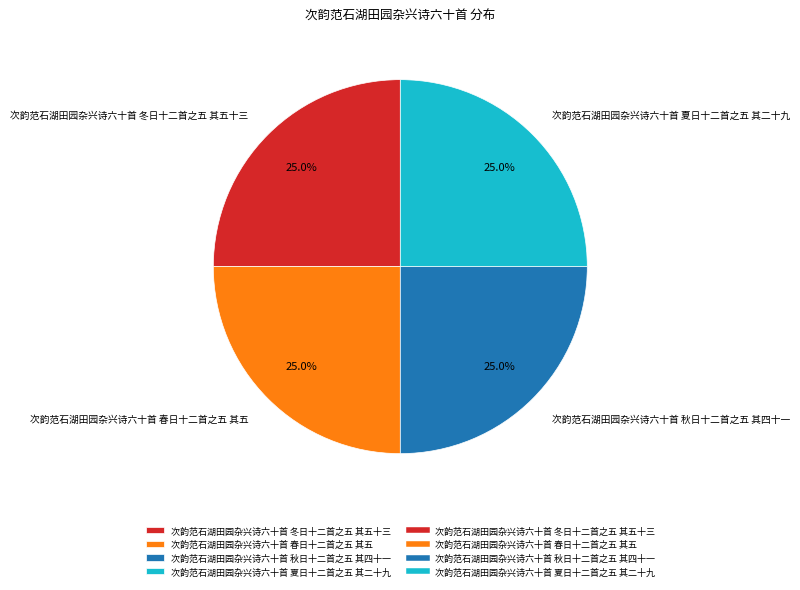

Count the number of slices in the pie.

4